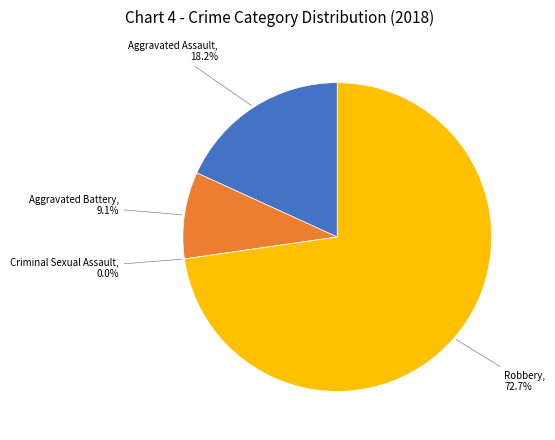

What is the largest slice in the pie chart?

Robbery